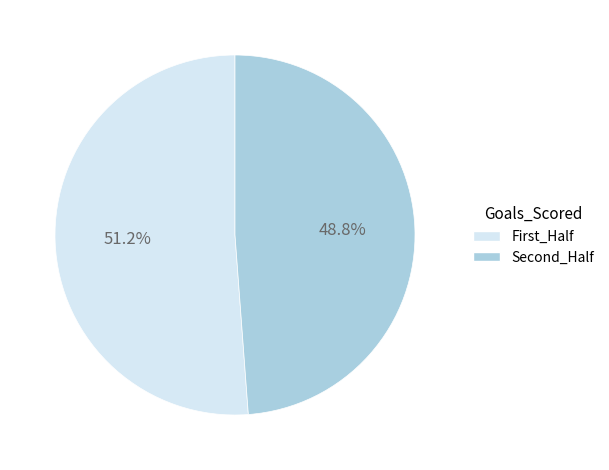

Which slice represents more than half of the pie?

First_Half